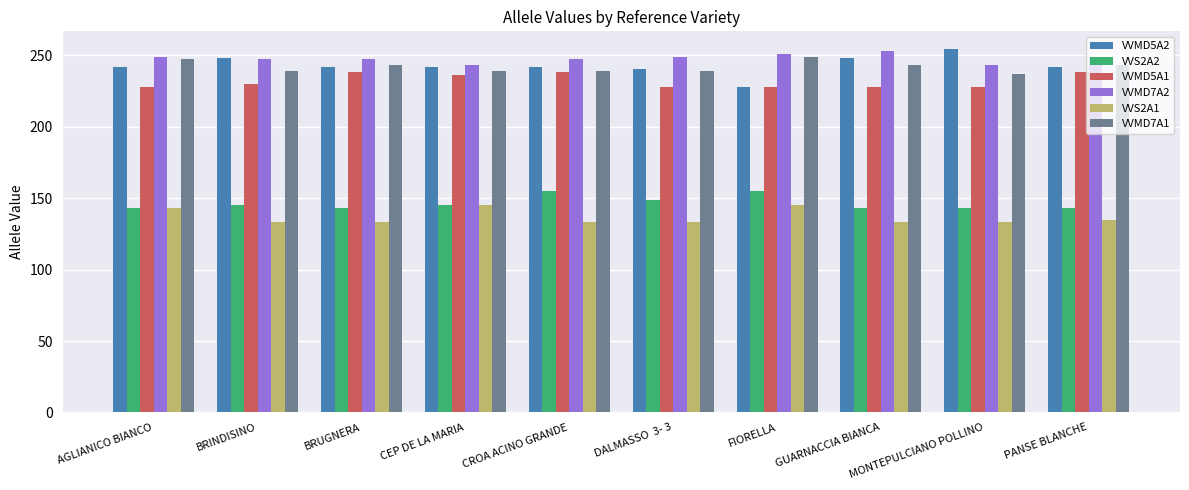

Which series has the largest total across all categories?

VVMD7A2